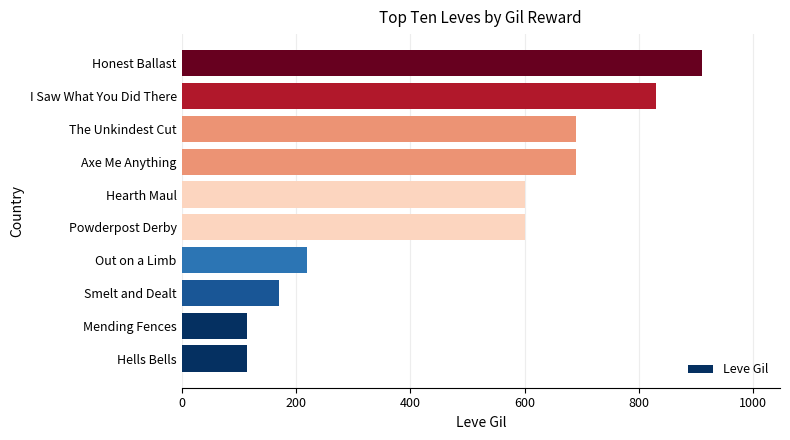

Approximately how many times larger is the value at Hearth Maul compared to The Unkindest Cut?

0.9